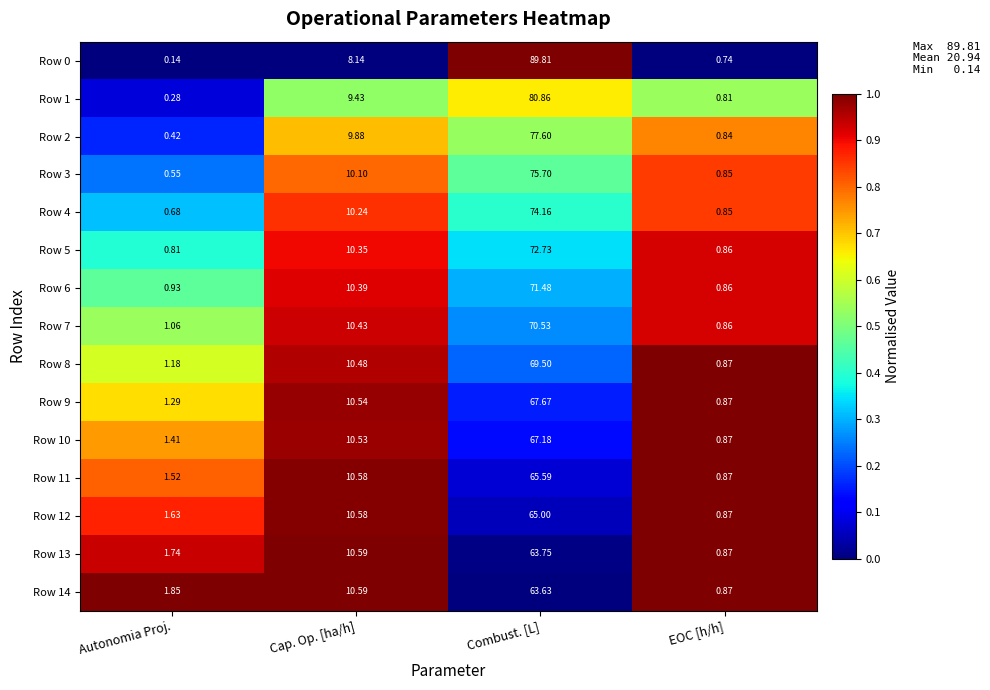

At which label does Row 8 first exceed 10?

Cap. Op. [ha/h]